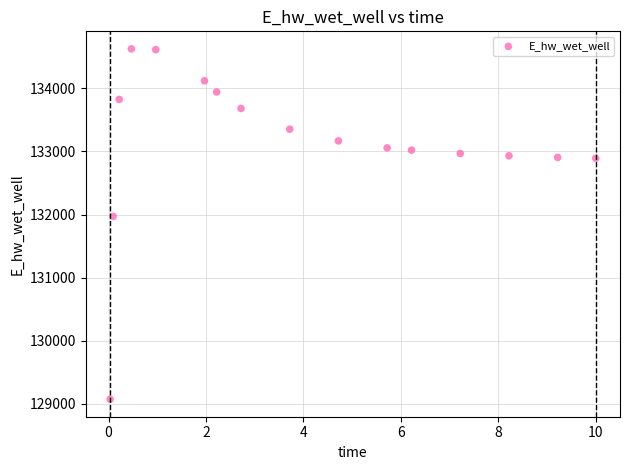

What is the range of X values (max minus min)?

10.0